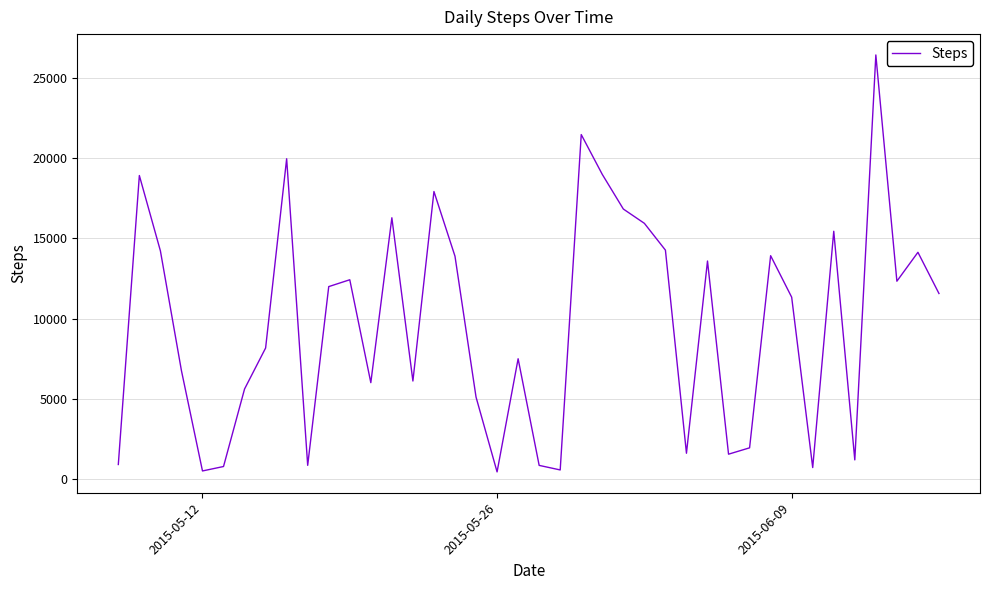

What is the difference between the maximum and minimum values?

26001